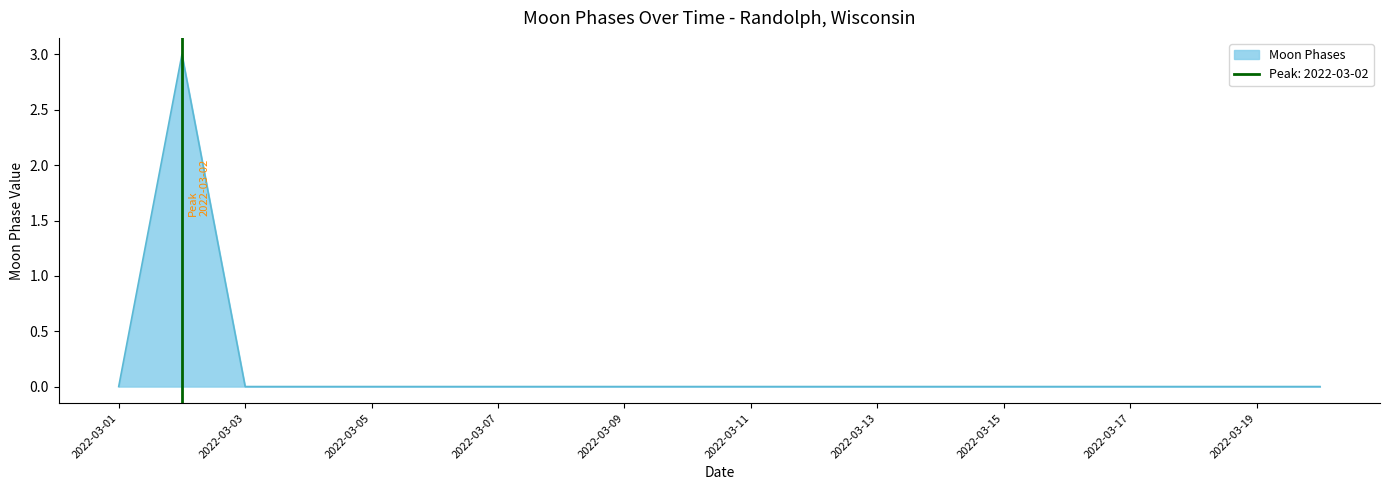

How many values are between 0 and 1?

19